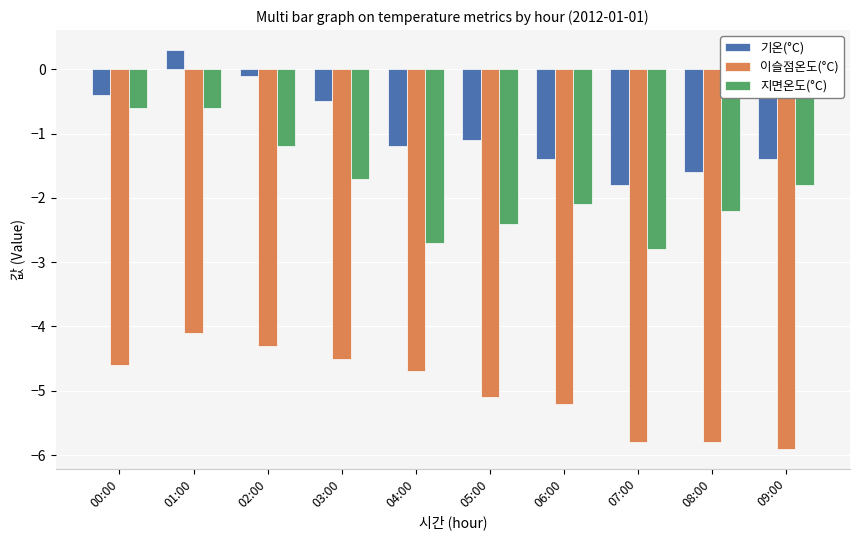

What is the difference between the highest and lowest values at 05:00?

4.0